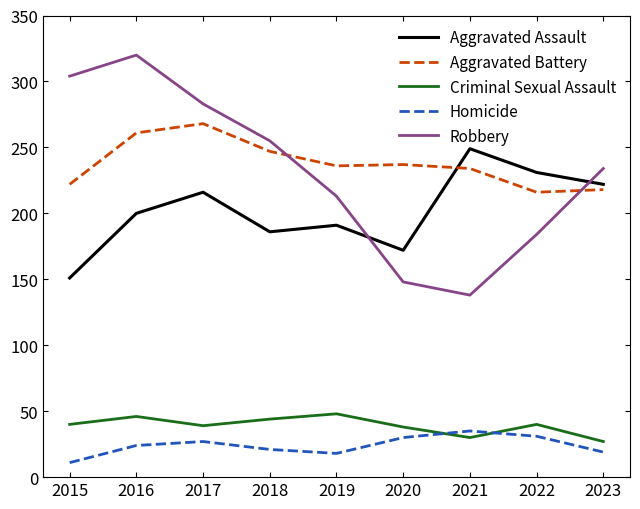

How many times do Homicide and Criminal Sexual Assault cross each other?

2